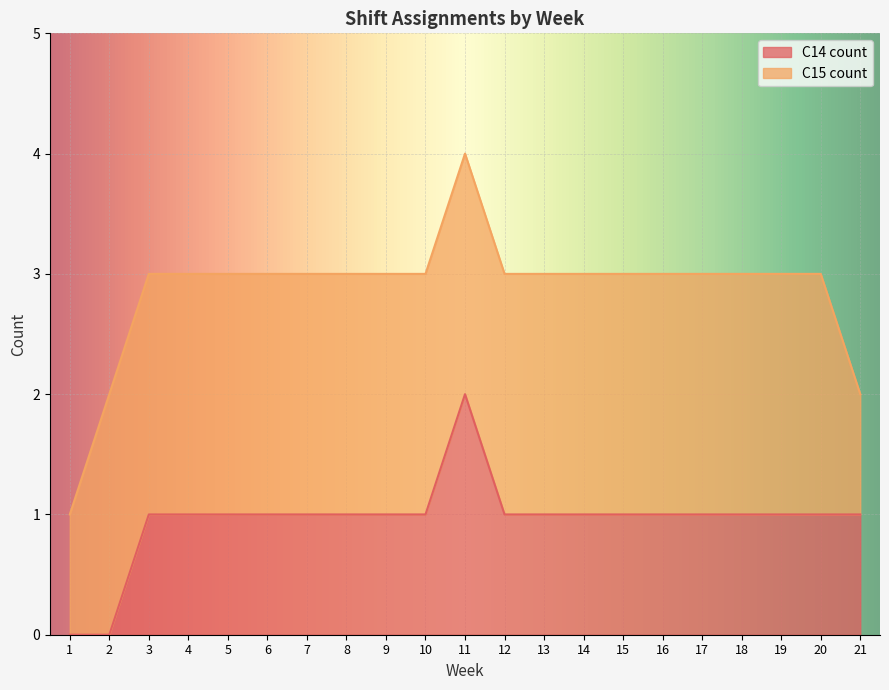

List the labels in order of value, largest first.

11, 3, 4, 5, 6, 7, 8, 9, 10, 12, 13, 14, 15, 16, 17, 18, 19, 20, 21, 1, 2